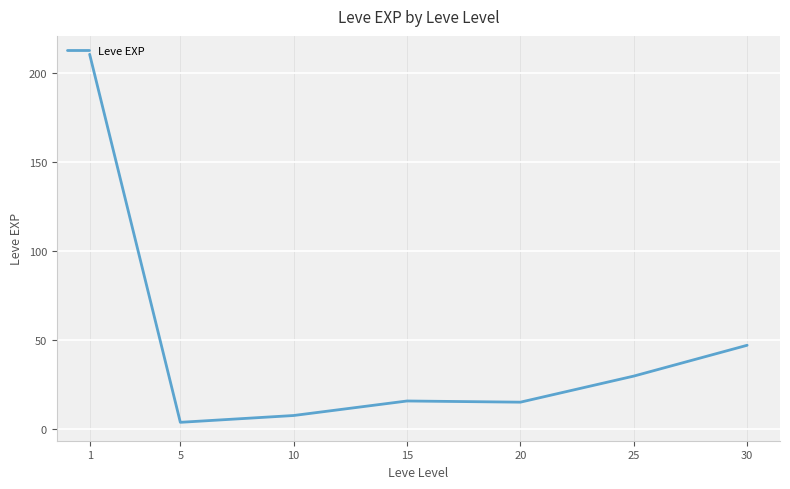

True or false: the data has more than 2 interior local peaks.

False